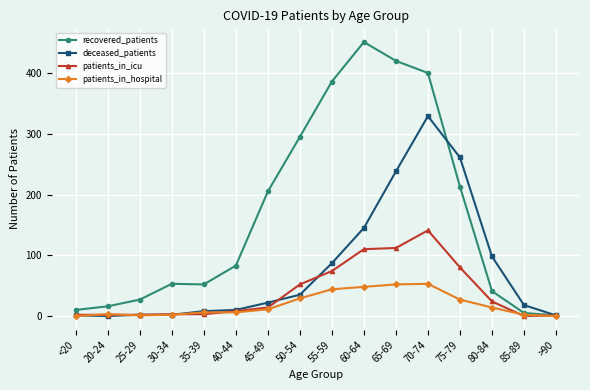

What value does the patients_in_icu series have at 45-49, to the nearest 5?

15